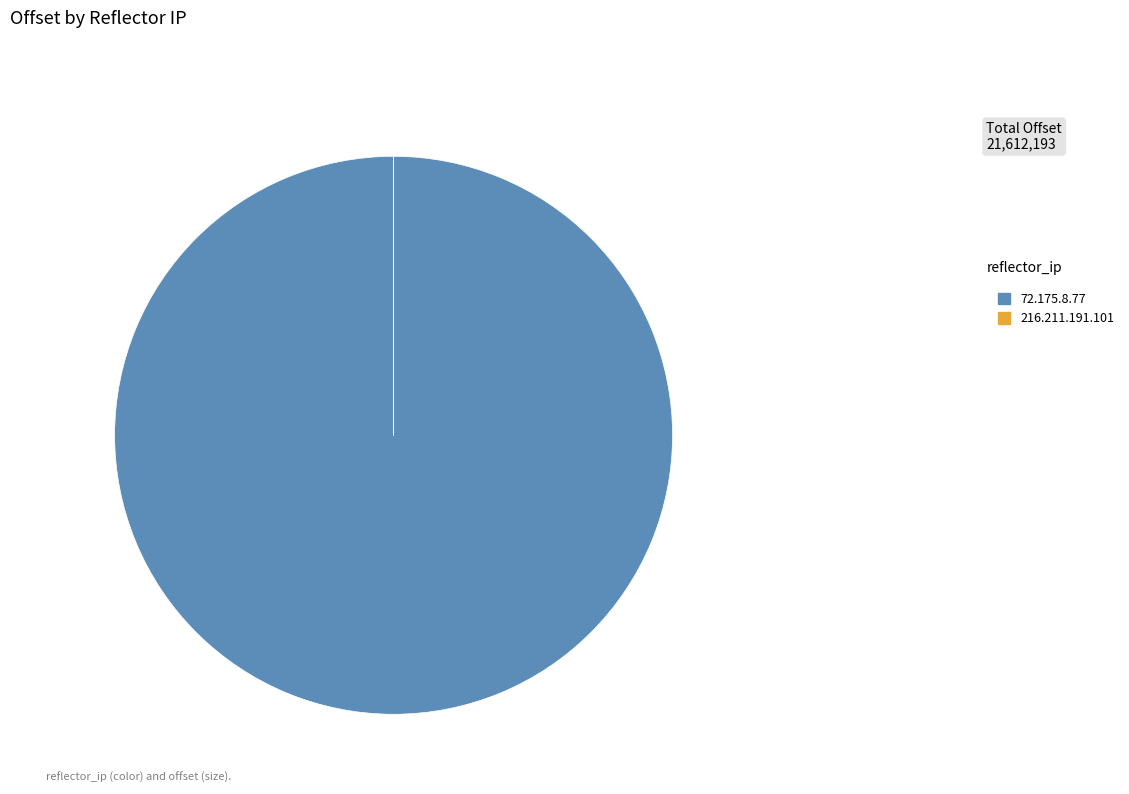

Which slice is the largest?

72.175.8.77